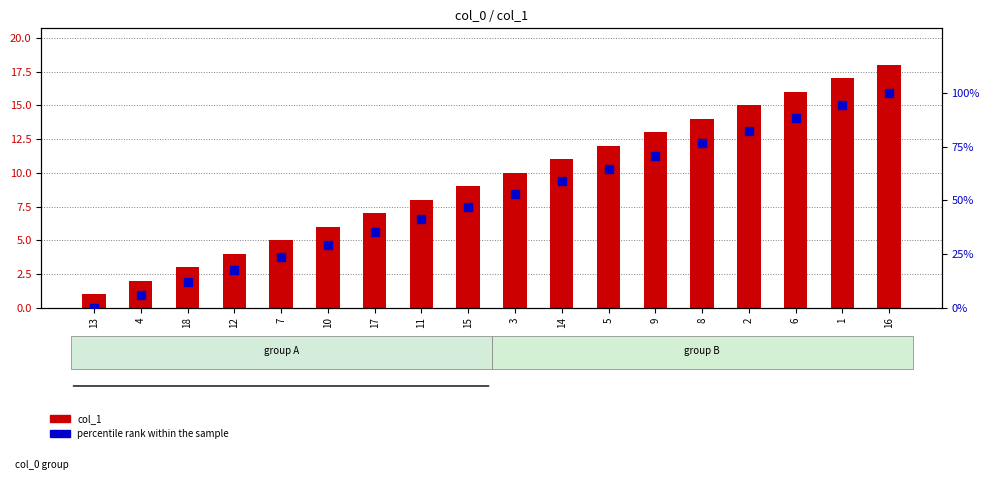

Which series reaches the minimum Y coordinate?

percentile rank within the sample